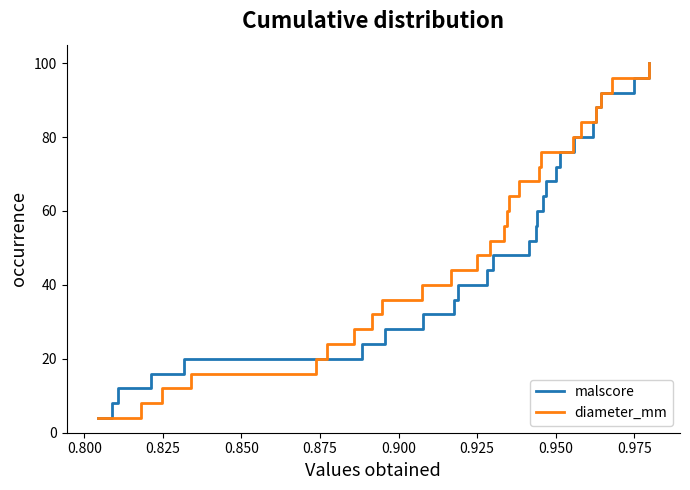

What is the lowest value of the diameter_mm series?

4.0